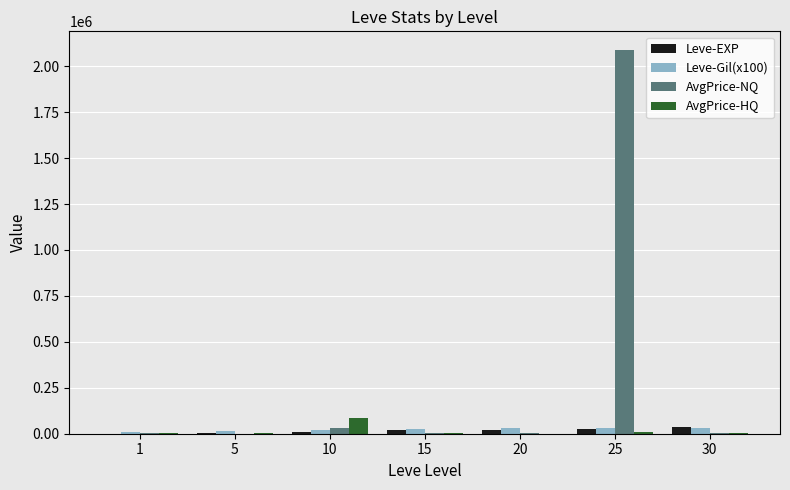

Count the number of categories in the chart.

7